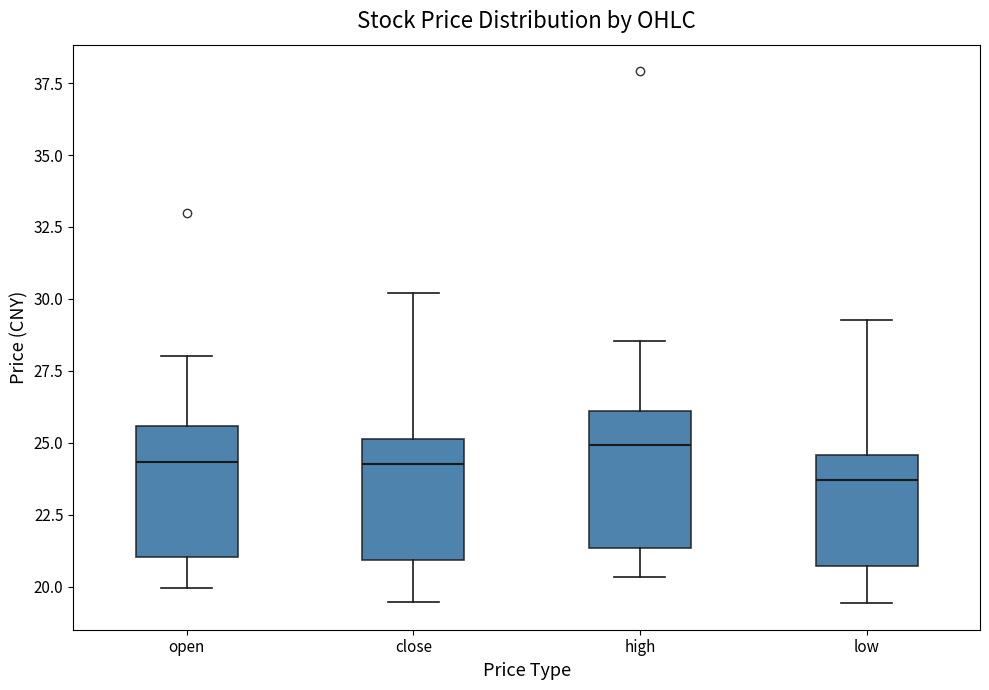

Which box's median line is the highest?

high